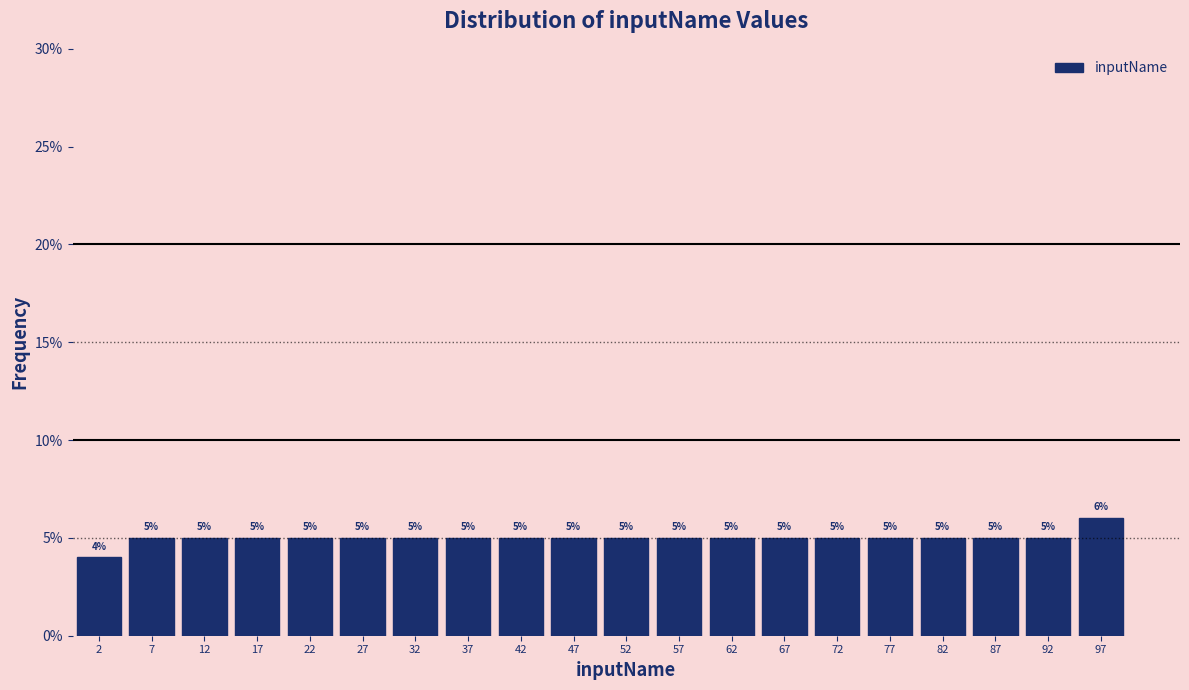

How tall is the bar that spans 50 to 55 on the x-axis?

5